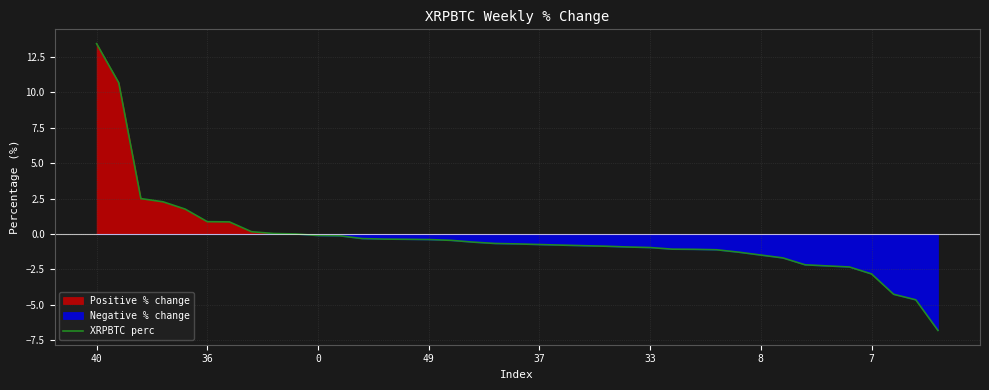

At which category does the chart reach its peak across all series?

40